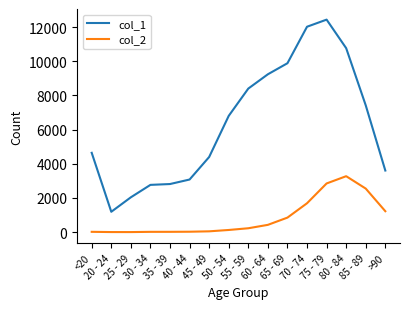

What position from the right is >90?

1